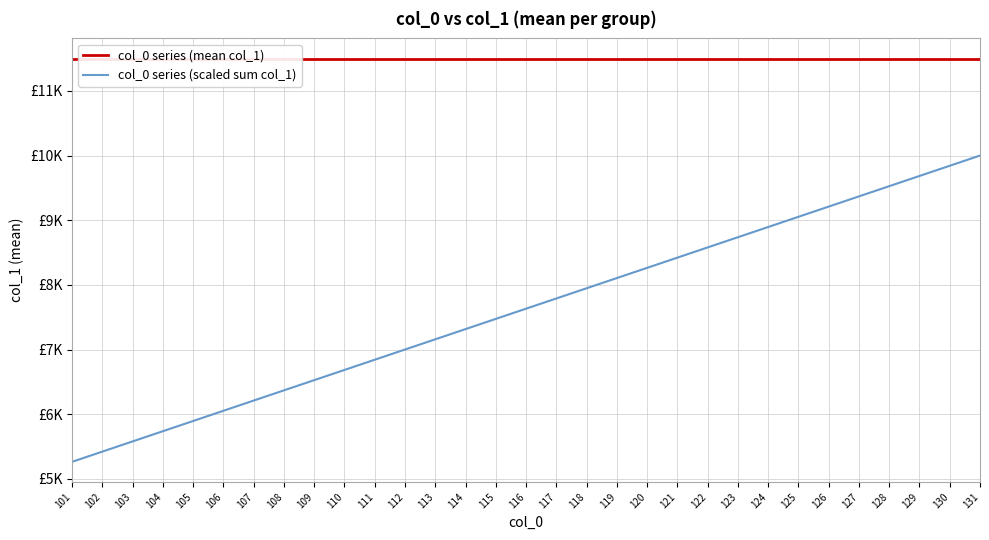

At which category is the sum across all series the highest?

131